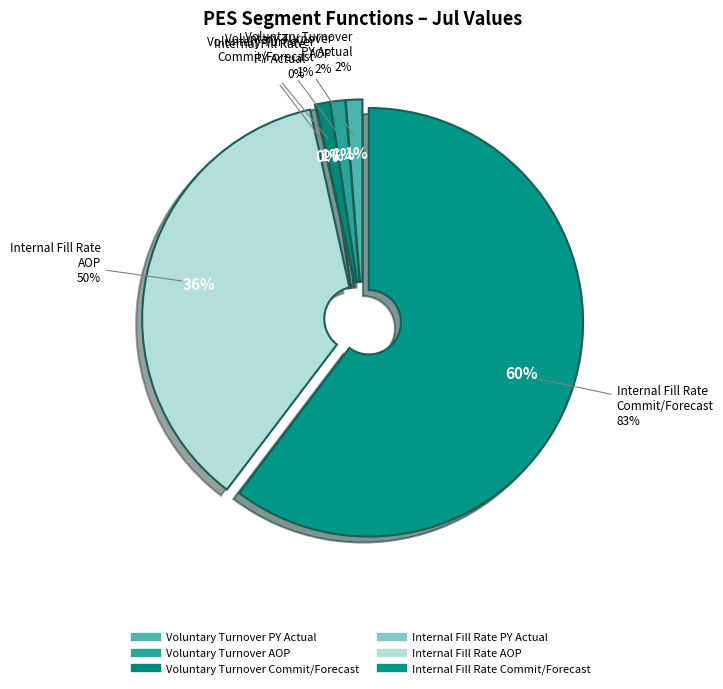

To the nearest percent, what portion does Voluntary Turnover Professional
AOP represent?

1%